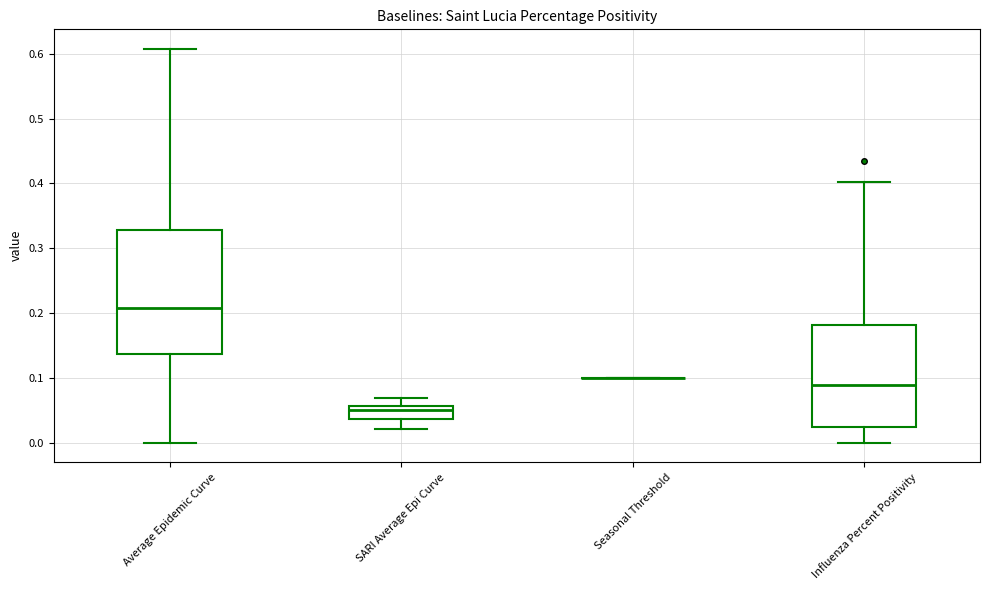

Where is the lower edge of the box for Influenza Percent Positivity on the y-axis? The values are not printed on the chart, so give them approximately, as read against the axis.

0.02